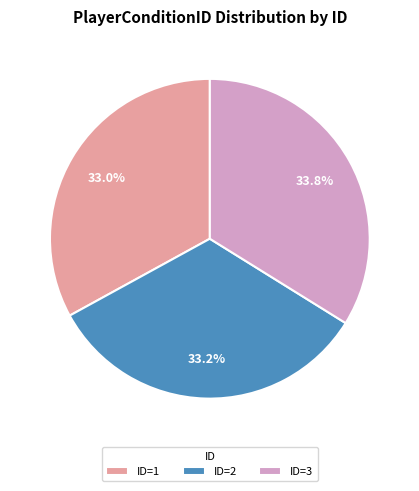

Is ID=2 the majority of the pie?

No